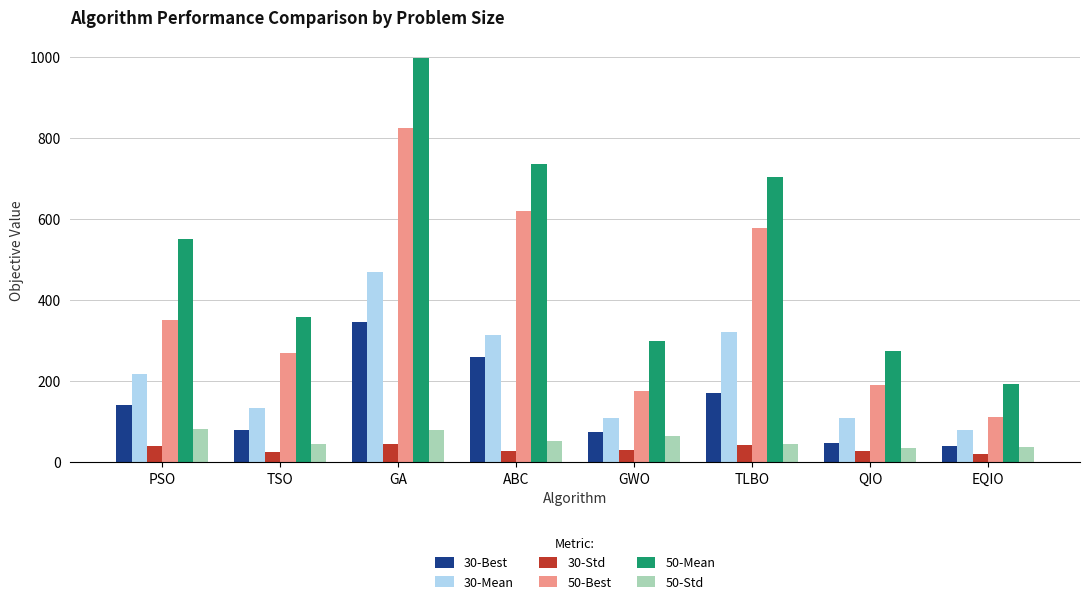

What is the difference between the maximum and minimum values in the 50-Mean series?

804.4